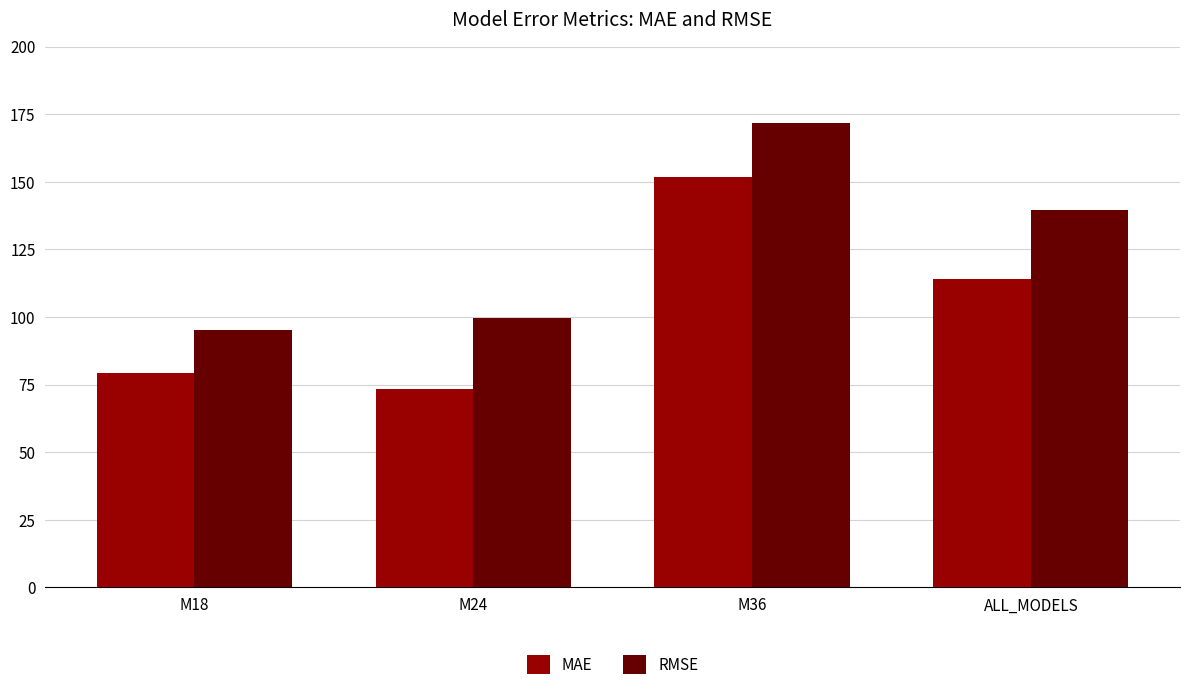

What is the difference between the highest and lowest values at ALL_MODELS?

25.5